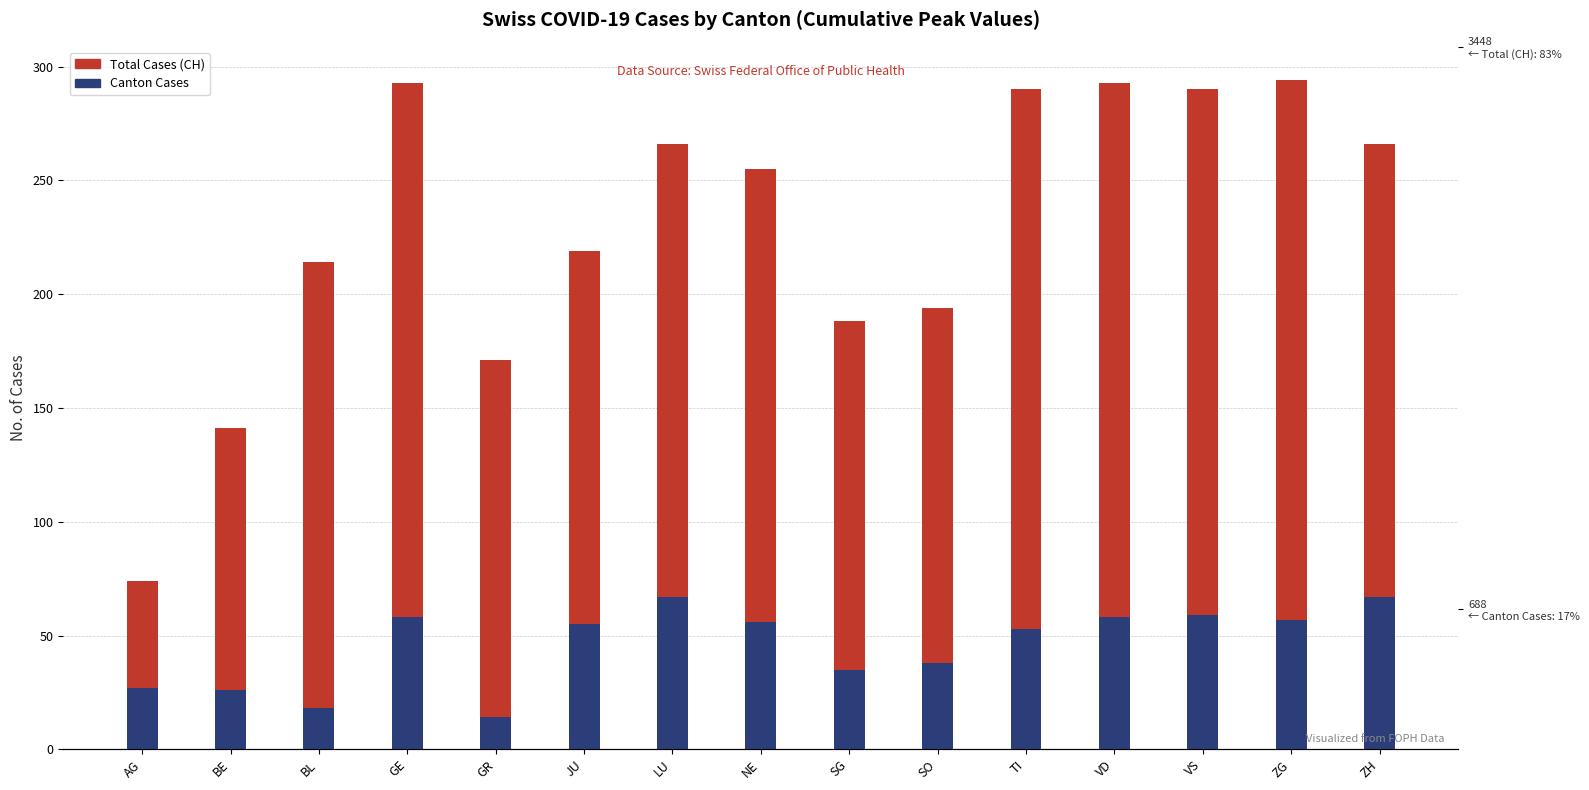

Which series has the largest total across all categories?

Total Cases (CH)